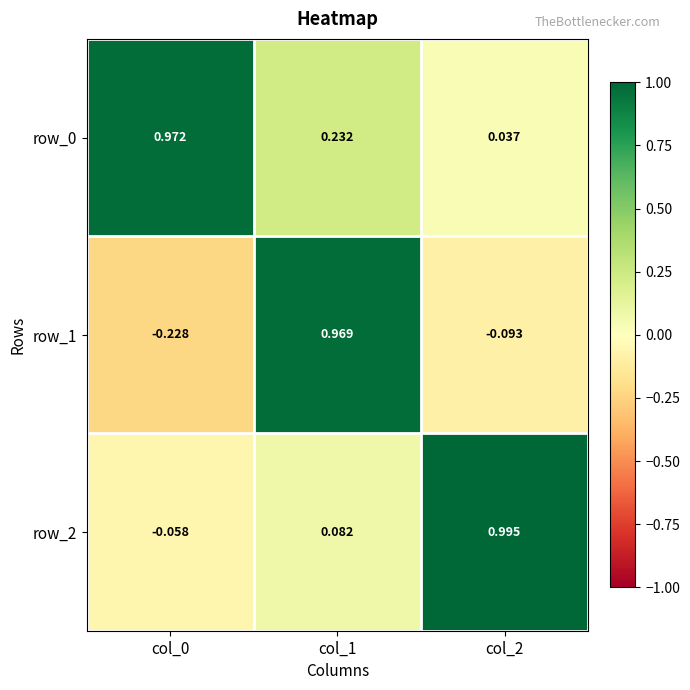

At how many categories does at least one series exceed 0?

3